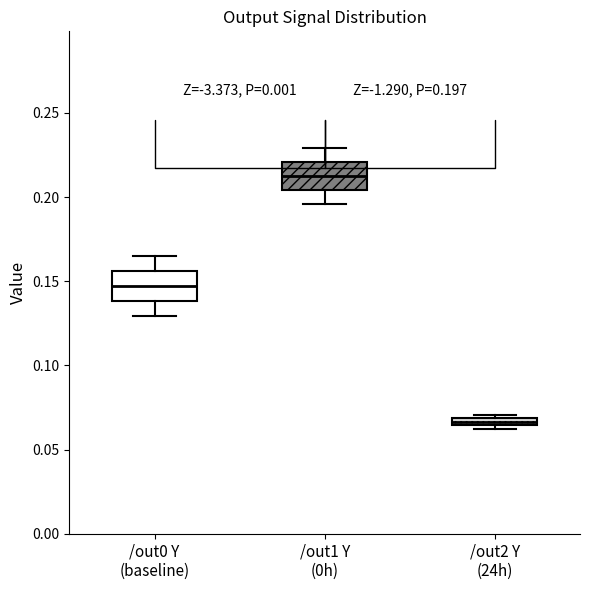

Which box's median line is the highest?

/out1 Y (0h)